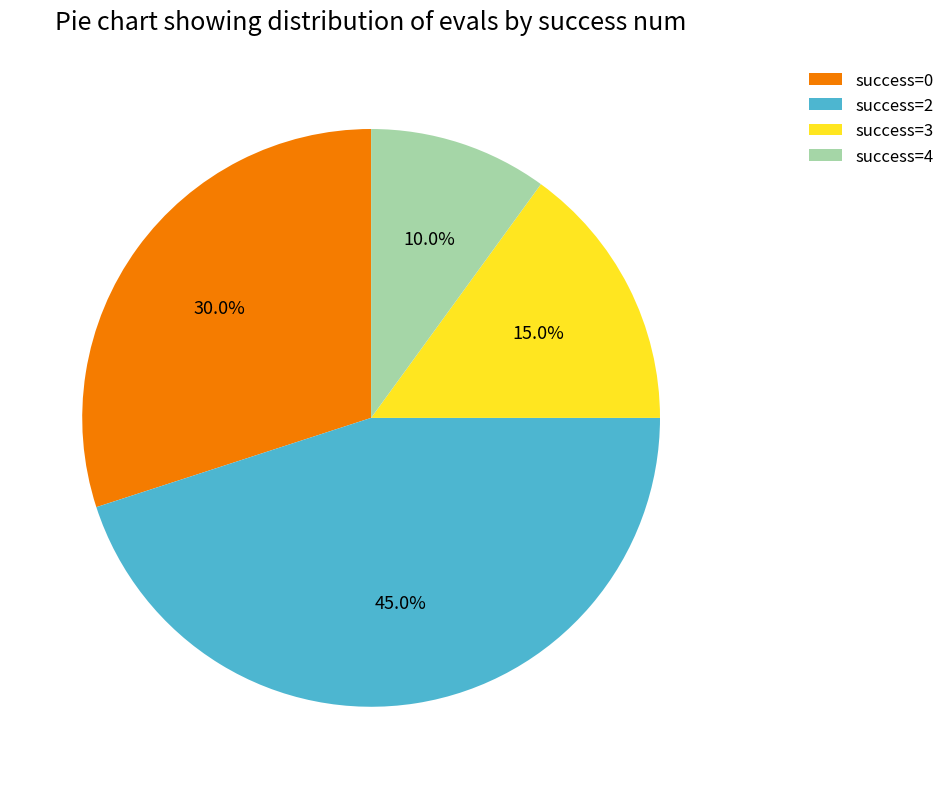

Which slice is the smallest?

success=4